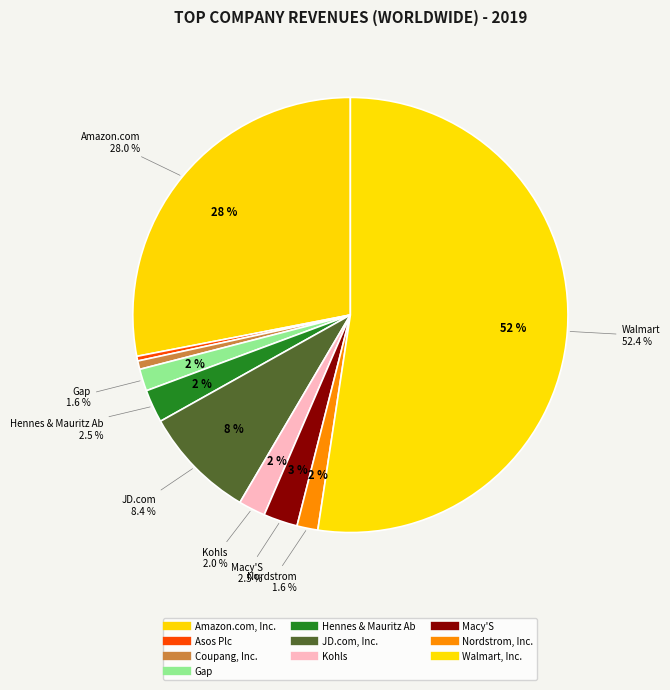

Does any single category account for the majority?

Yes